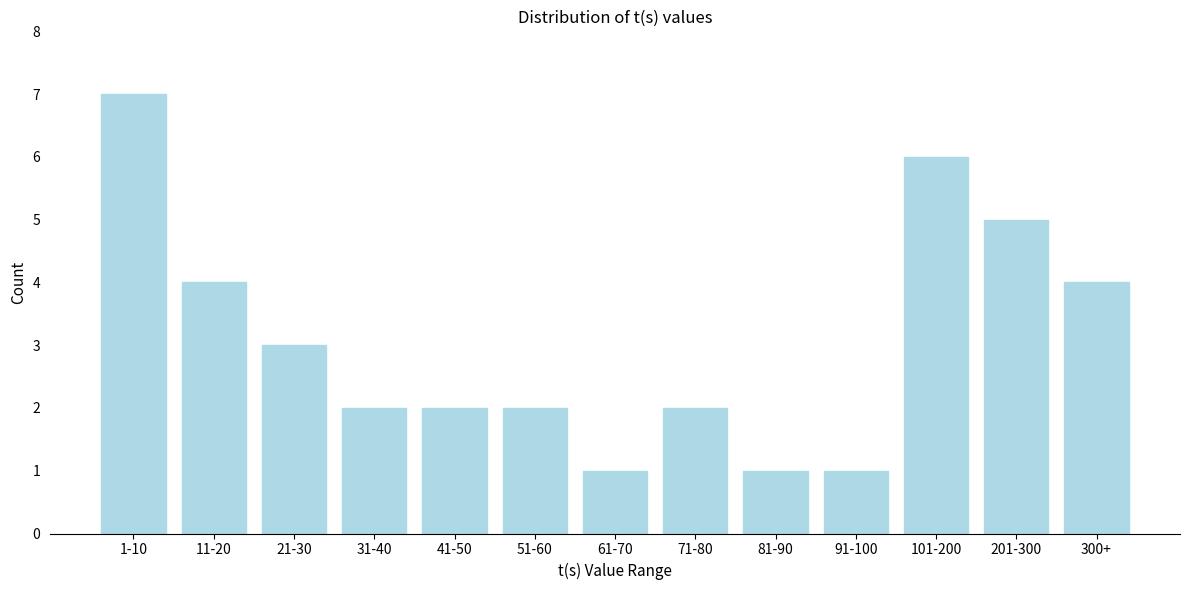

Reading left to right, transcribe all the data shown in this chart.

7	4	3	2	2	2	1	2	1	1	6	5	4